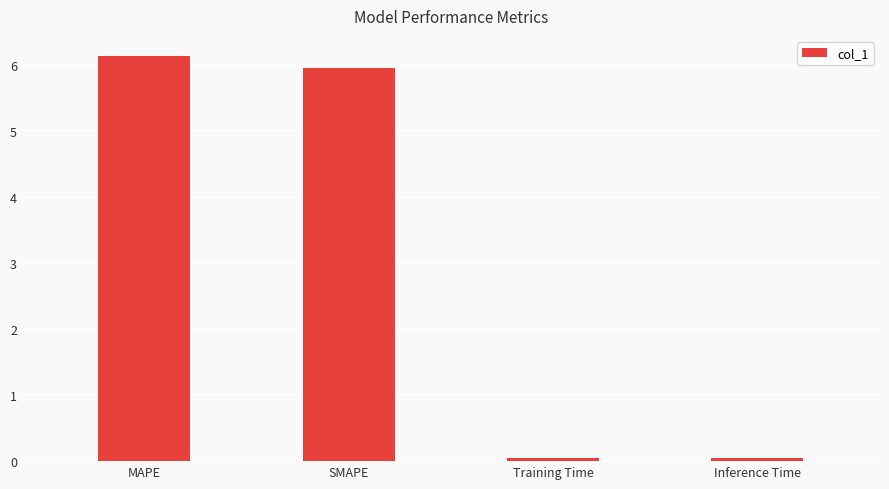

The chart shows a value of 0.0 at Training Time. True or false?

True